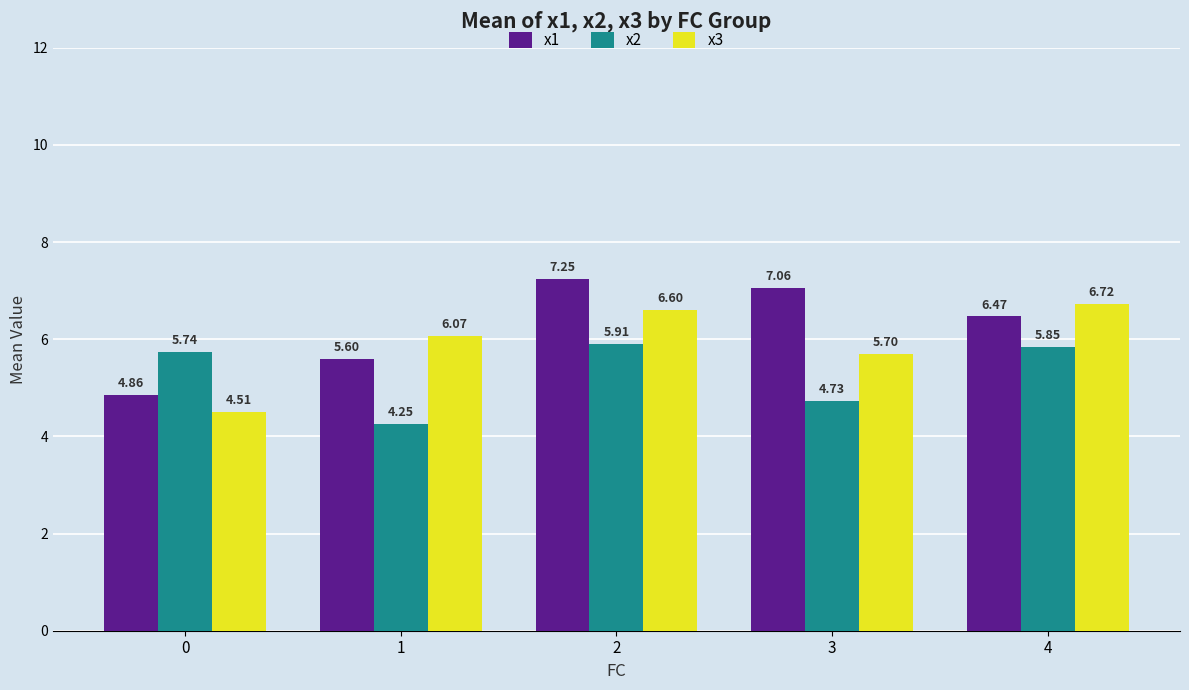

Is the value of x1 at 1 greater than the value of x2 at 2?

No